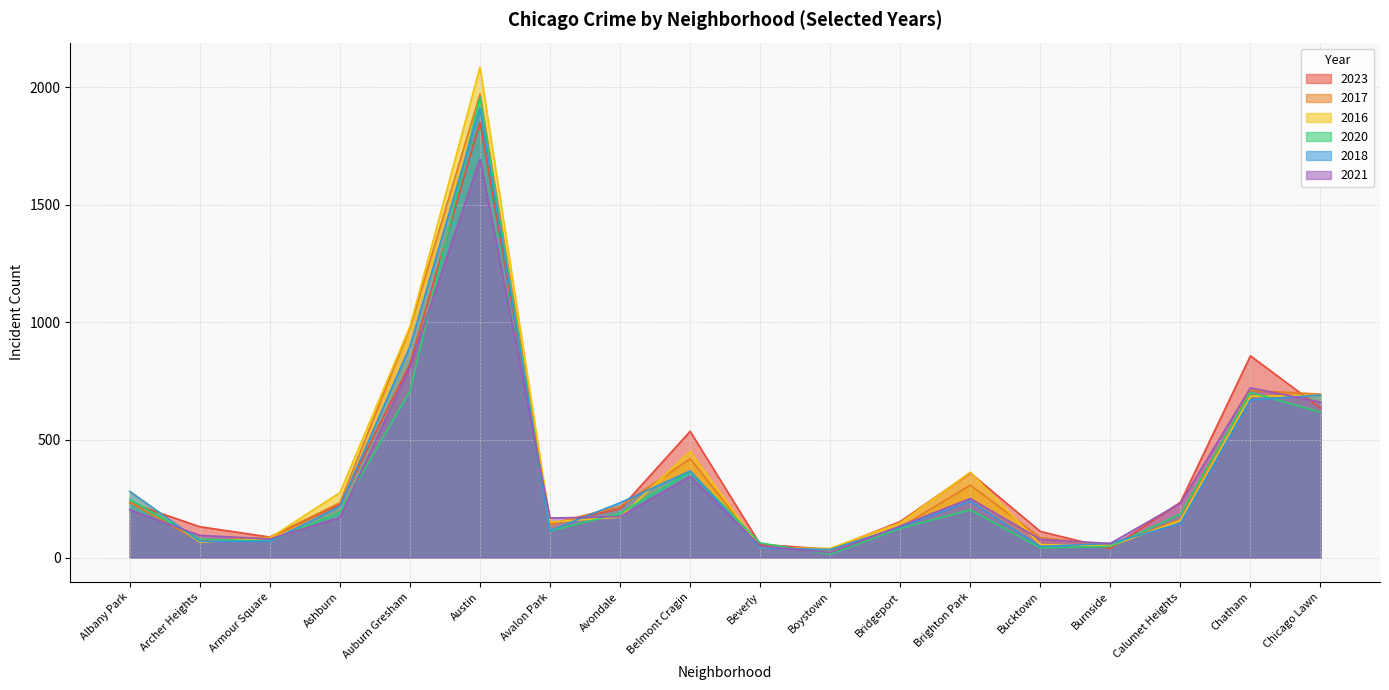

What is the difference between the maximum and second lowest values in the 2020 series?

1918